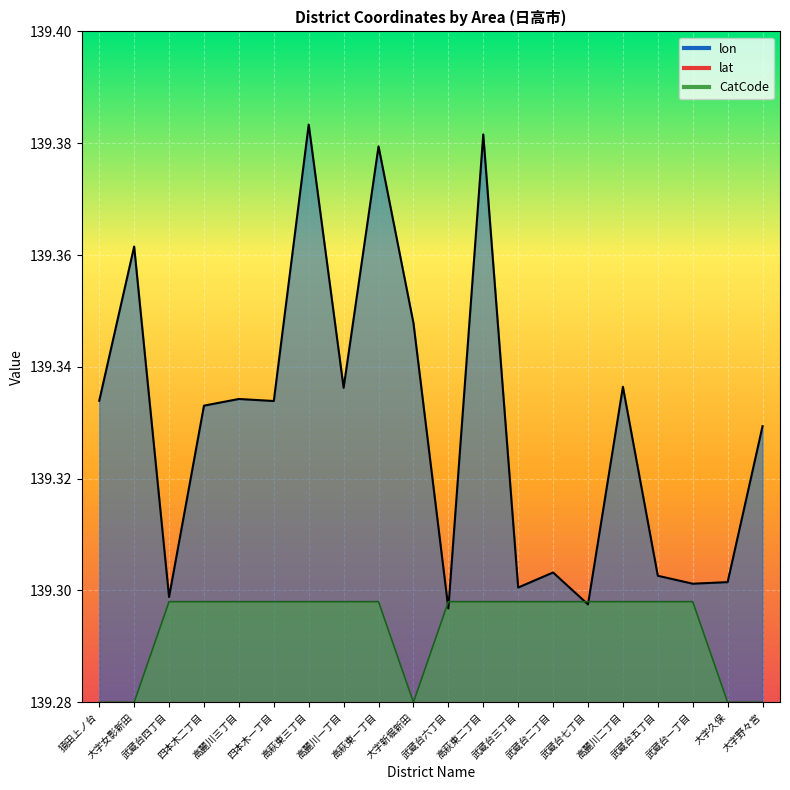

What are all the series names shown in the legend?

lat, lon, CatCode